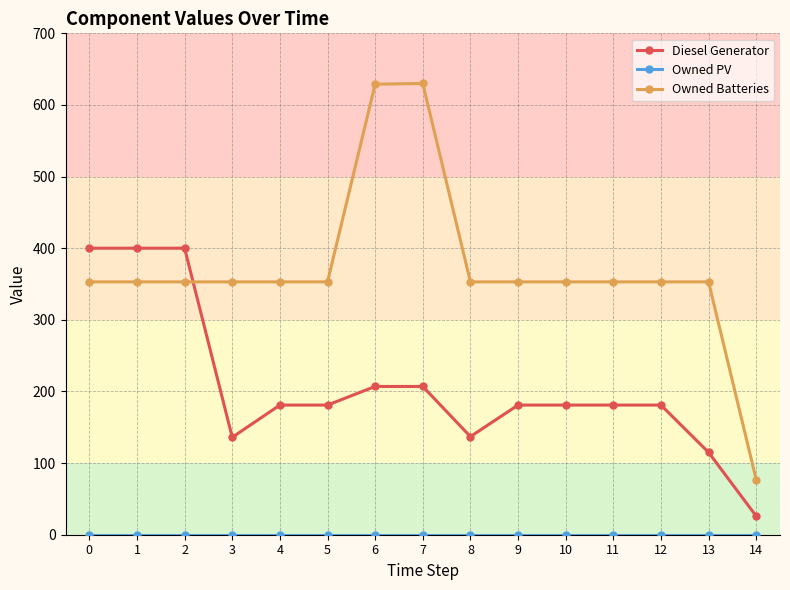

The Owned Batteries series shows 77 at 14. True or false?

True